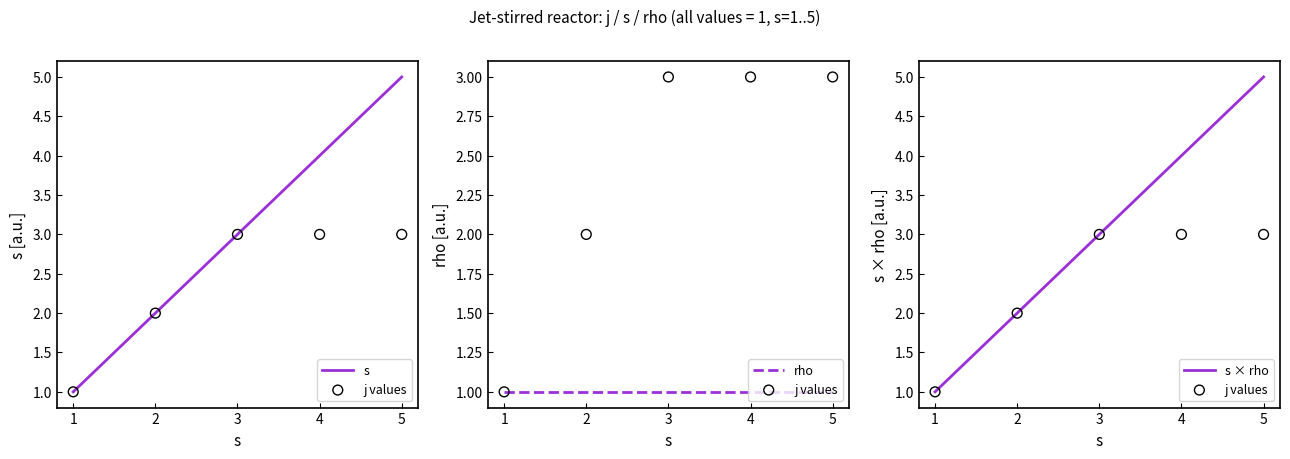

The s × rho series shows 2 at 2. True or false?

True